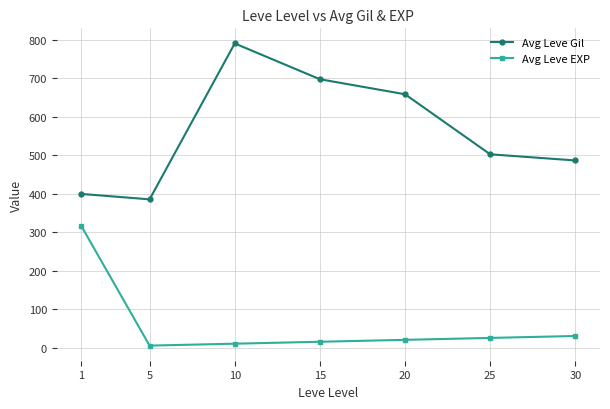

Where is Avg Leve EXP nearest to the value 160?

30